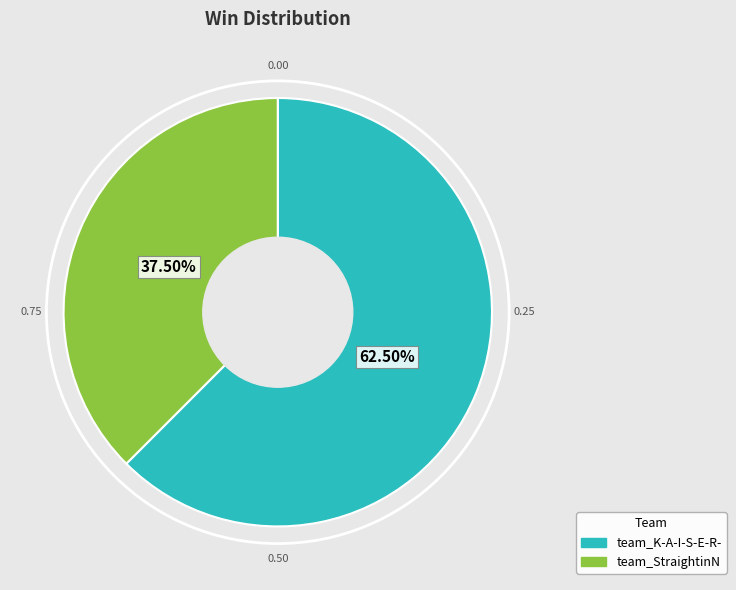

Does team_K-A-I-S-E-R- represent more than half of the total?

Yes